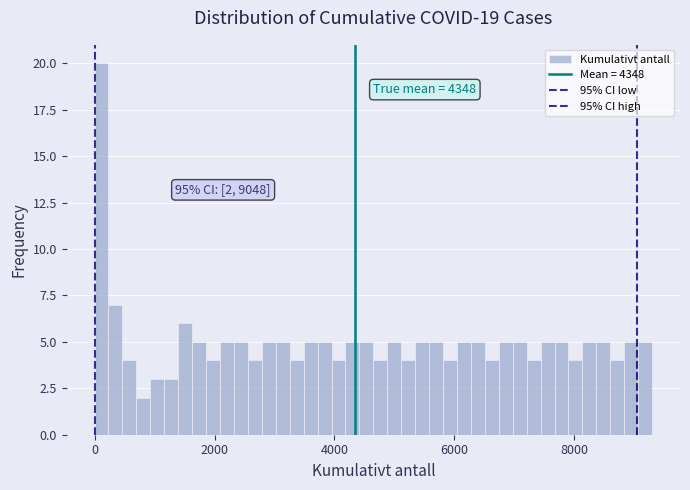

Read against the x-axis, roughly where is the centre of the tallest bar?

200